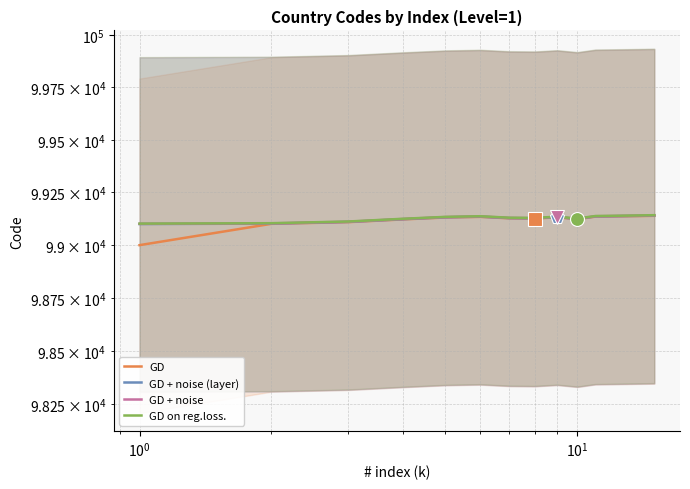

Which series has the largest total across all categories?

GD on reg.loss.